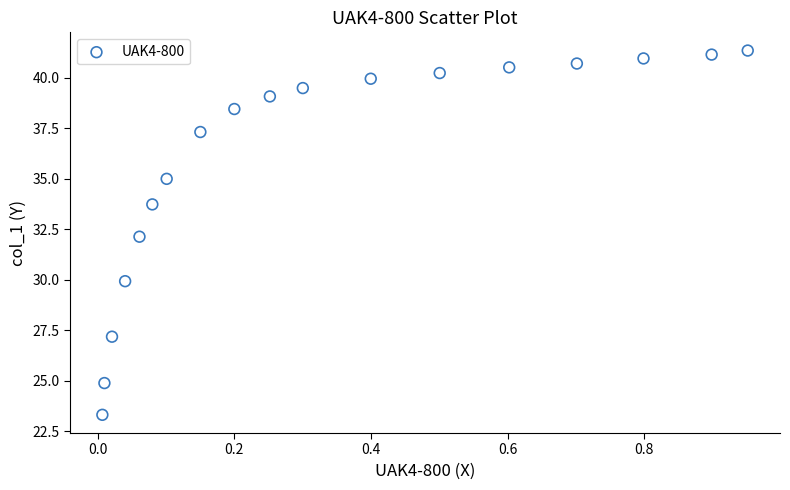

What is the range of X values (max minus min)?

0.9